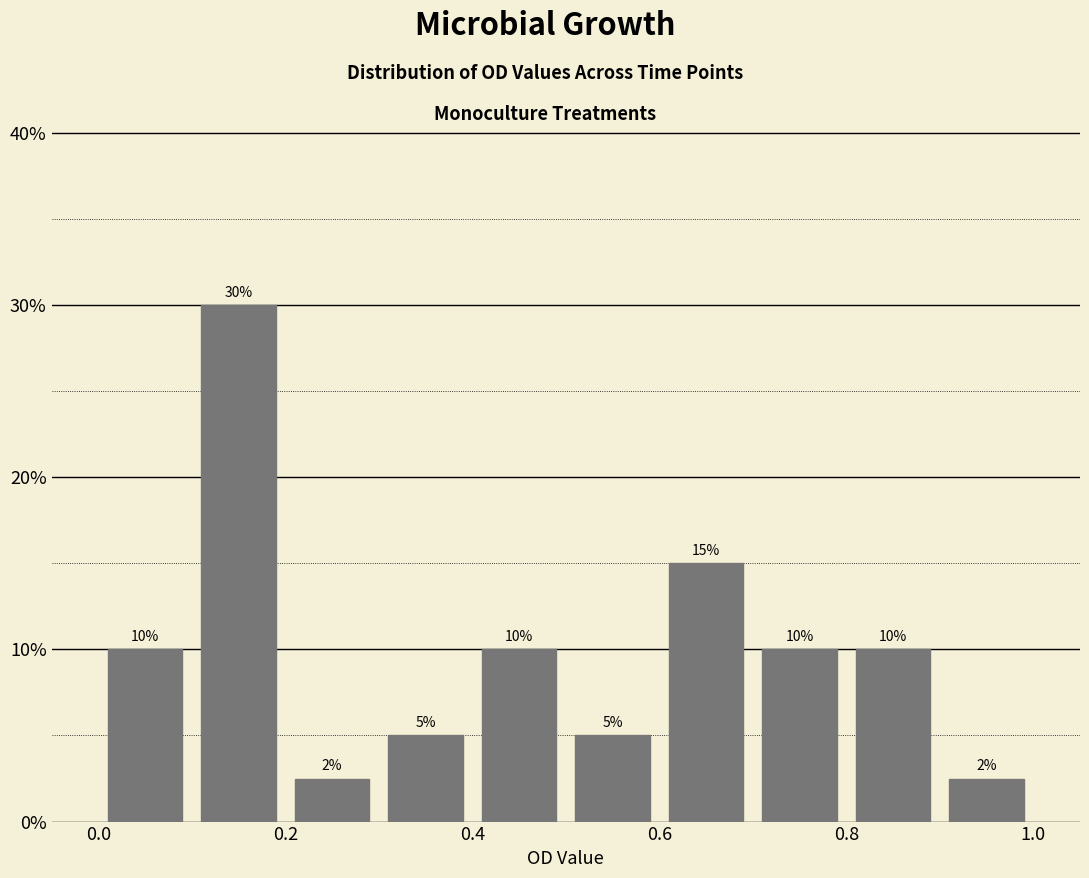

Which range on the x-axis has the tallest bar?

0.1 to 0.2